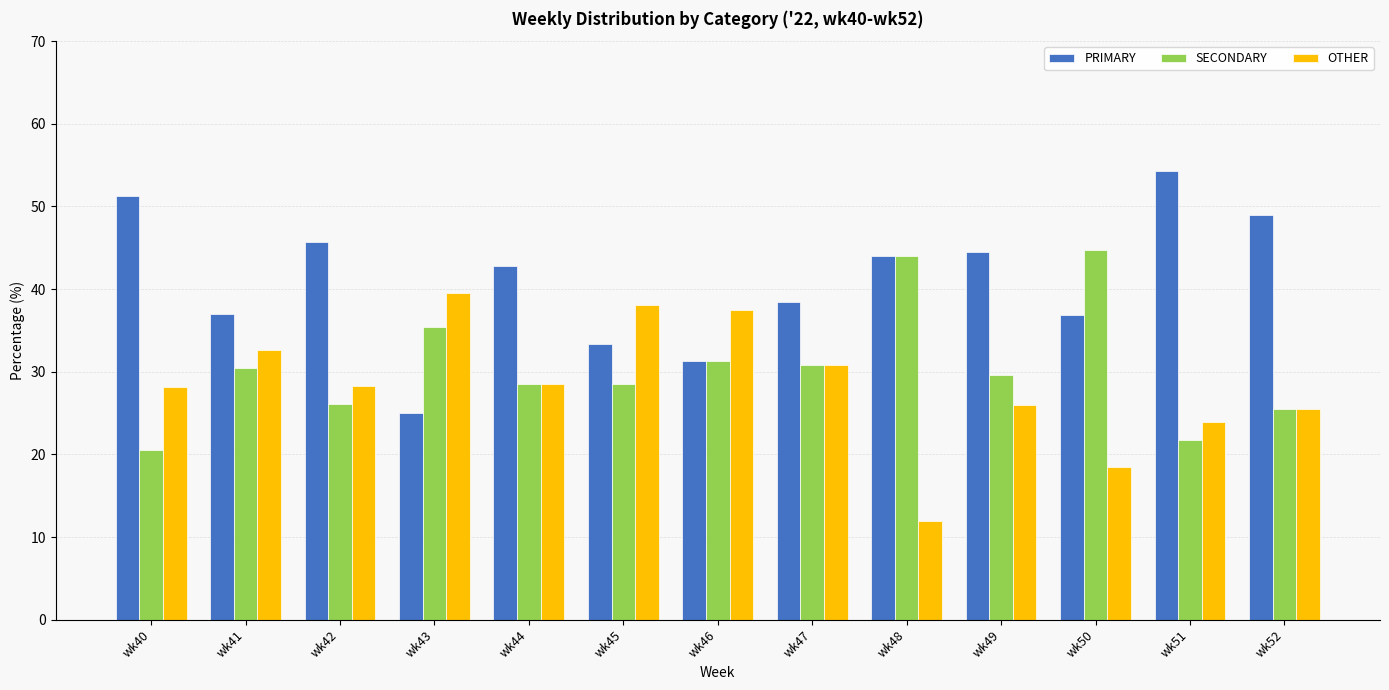

What is the total value across all series at wk43?

100.0